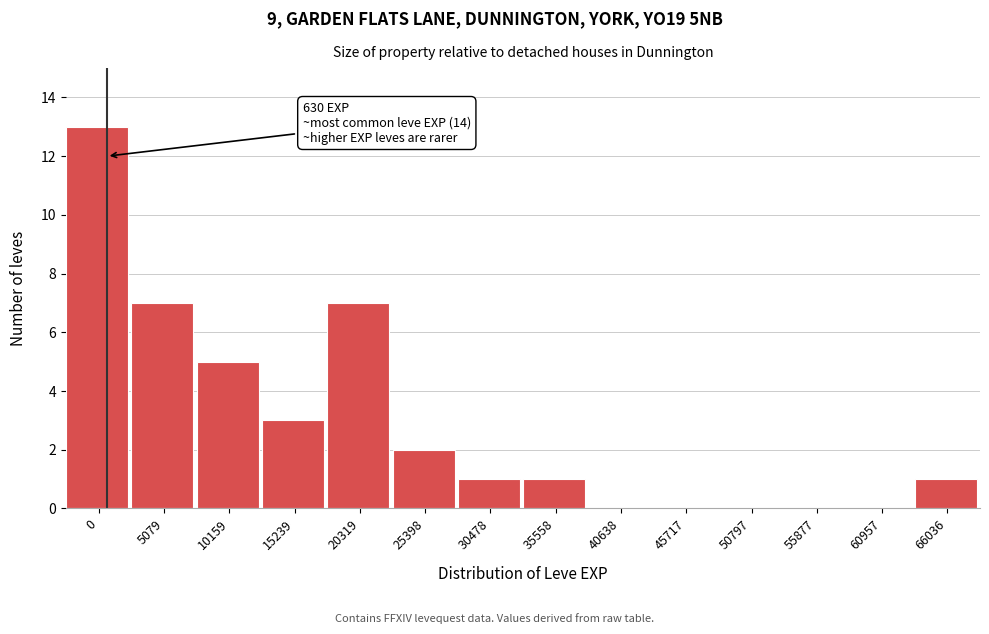

Reading left to right, transcribe all the data shown in this chart.

0=13	5079=7	10159=5	15239=3	20319=7	25398=2	30478=1	35558=1	40638=0	45717=0	50797=0	55877=0	60957=0	66036=1